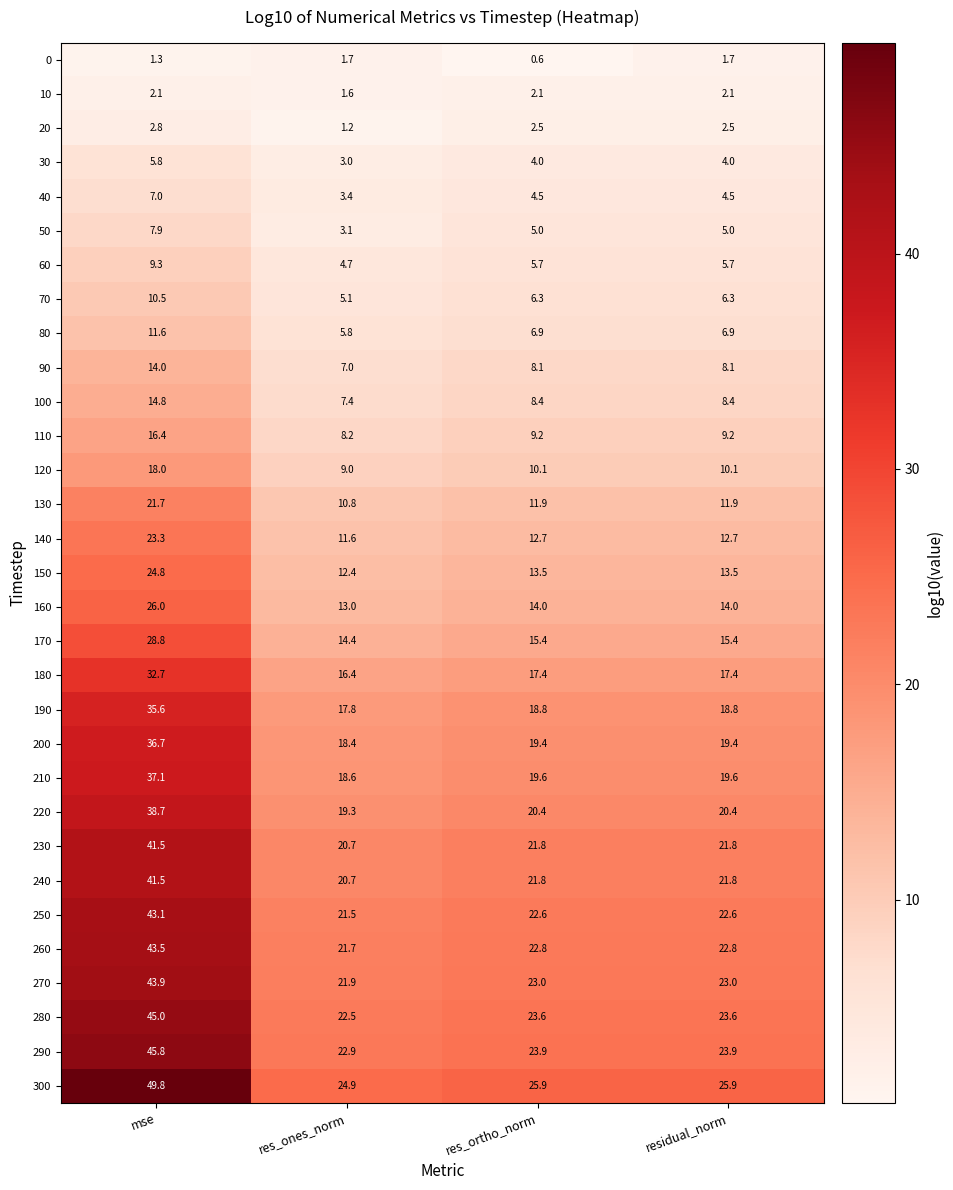

What is the total value across all series at res_ortho_norm?

421.9